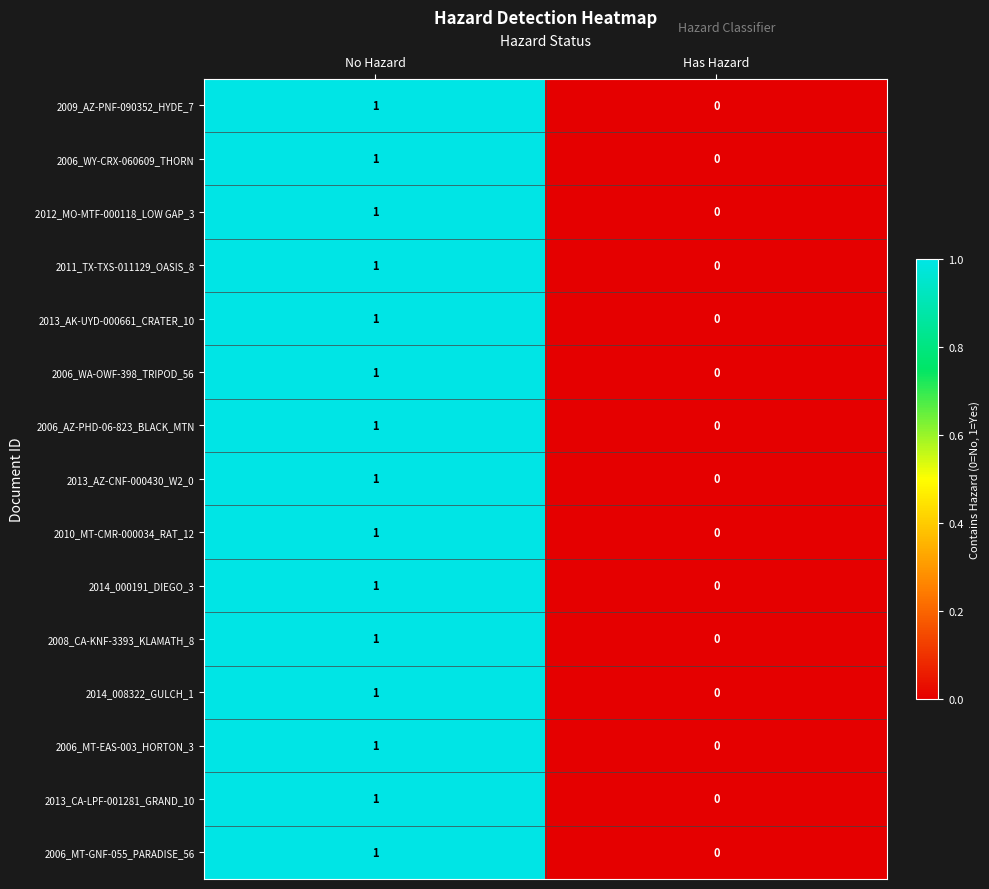

The 2006_WA-OWF-398_TRIPOD_56 series shows 1 at Has Hazard. True or false?

False